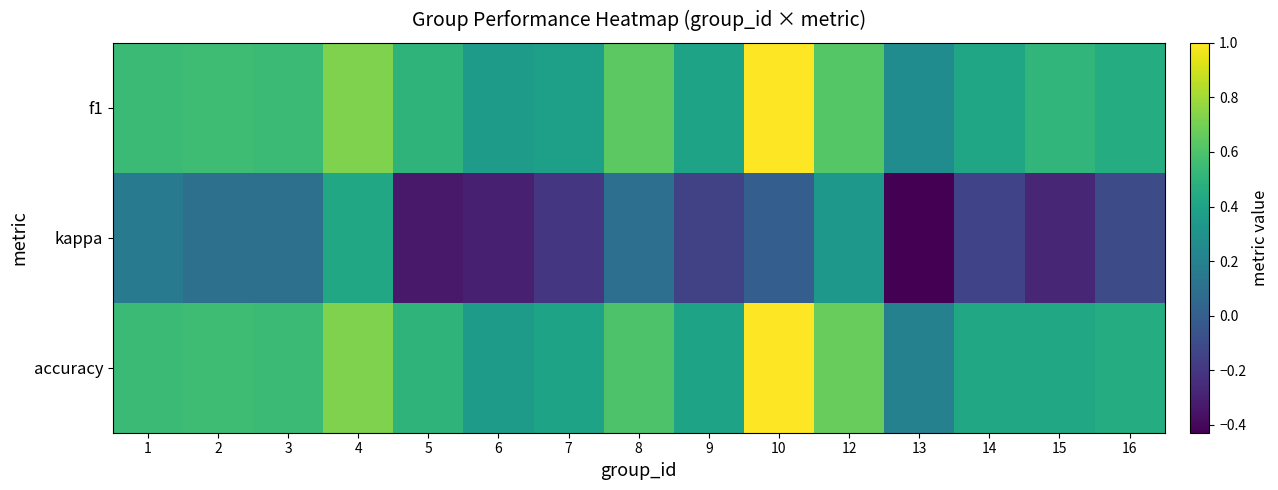

Reading right to left, transcribe all the data shown in this chart.

f1: 16=0.5	15=0.5	14=0.4	13=0.3	12=0.6	10=1.0	9=0.4	8=0.6	7=0.4	6=0.4	5=0.5	4=0.7	3=0.5	2=0.6	1=0.5
kappa: 16=-0.1	15=-0.3	14=-0.1	13=-0.4	12=0.3	10=0.0	9=-0.2	8=0.1	7=-0.2	6=-0.3	5=-0.3	4=0.4	3=0.1	2=0.1	1=0.2
accuracy: 16=0.5	15=0.4	14=0.4	13=0.2	12=0.7	10=1.0	9=0.4	8=0.6	7=0.4	6=0.4	5=0.5	4=0.7	3=0.5	2=0.6	1=0.5